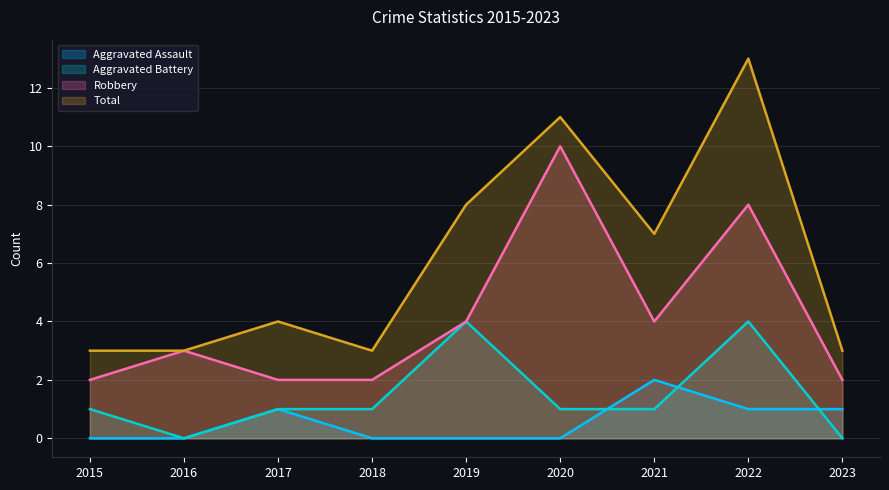

Where do Aggravated Assault and Aggravated Battery first cross each other?

2020 and 2021